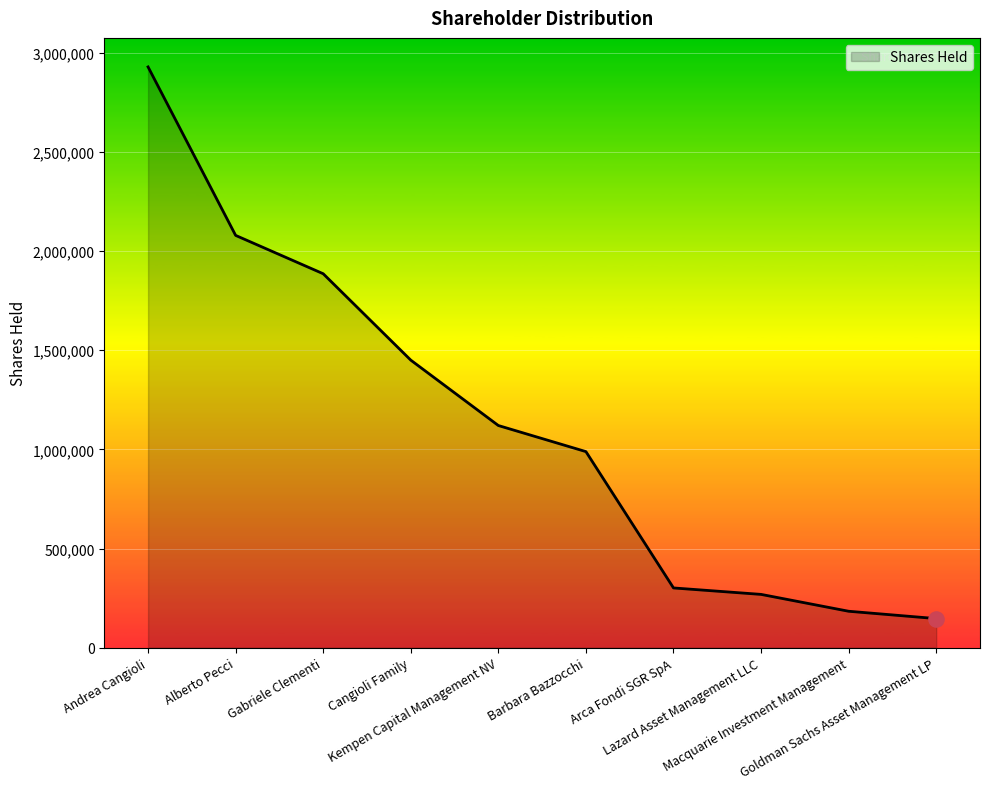

Which has a higher value, Andrea Cangioli or Cangioli Family?

Andrea Cangioli